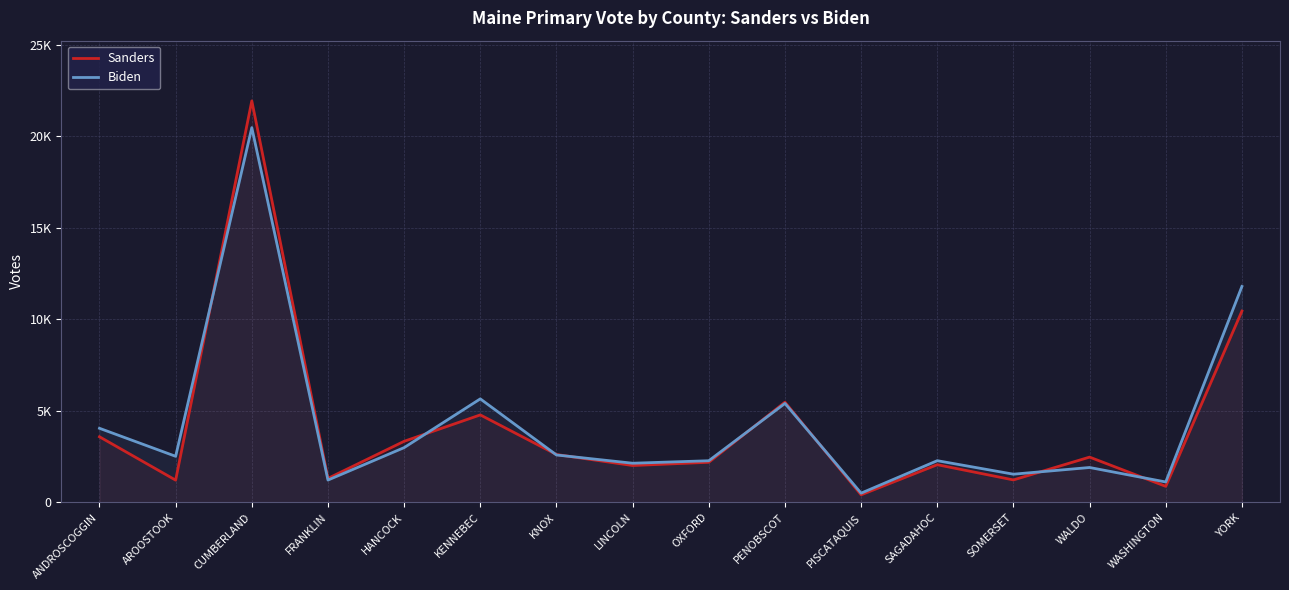

What is the average value of the Sanders series?

4118